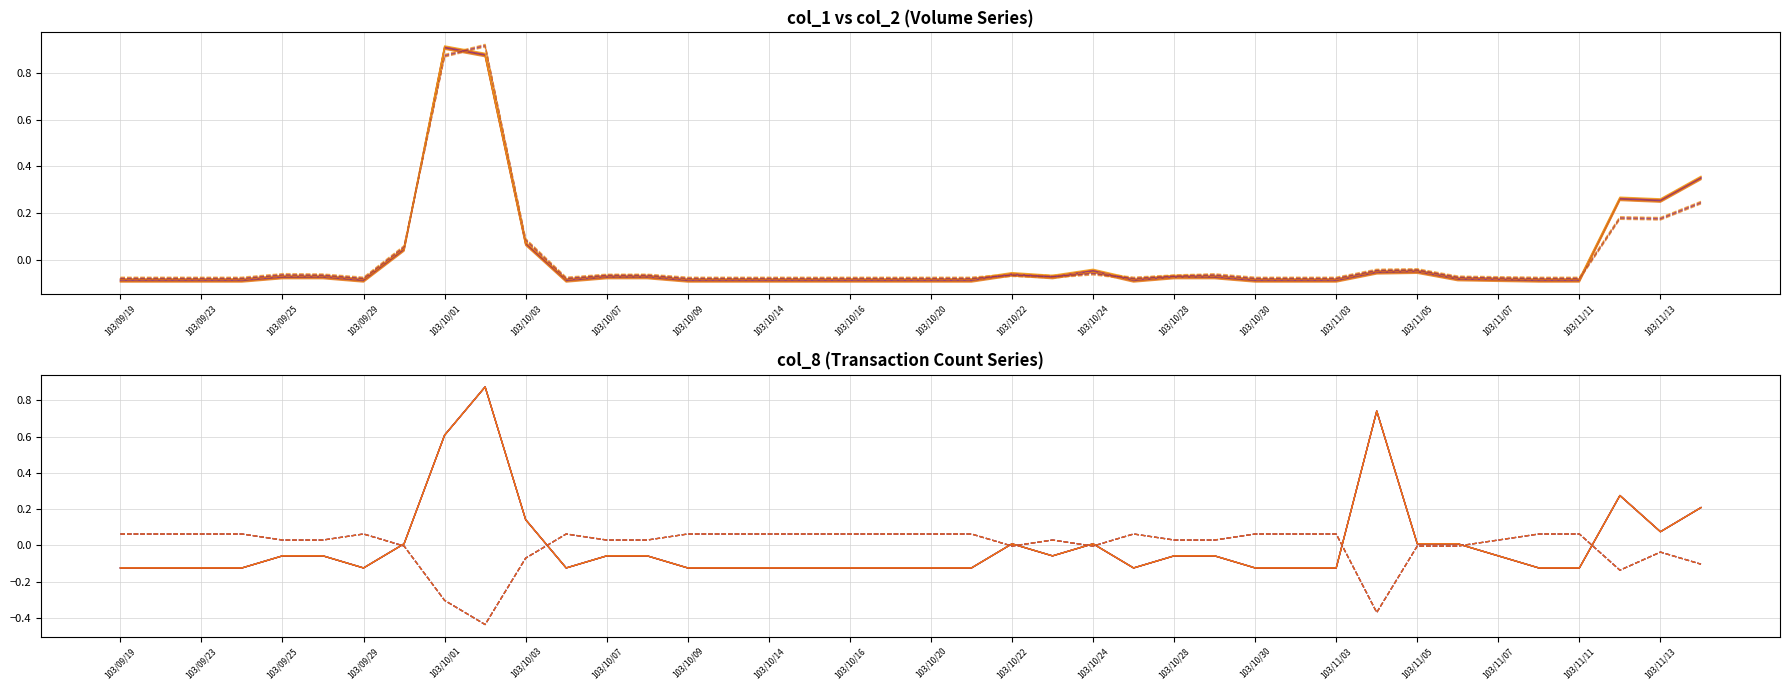

Reading left to right, what are all the values shown in this chart?

col_1: -0.1	-0.1	-0.1	-0.1	-0.1	-0.1	-0.1	0.0	0.9	0.9	0.1	-0.1	-0.1	-0.1	-0.1	-0.1	-0.1	-0.1	-0.1	-0.1	-0.1	-0.1	-0.1	-0.1	-0.1	-0.1	-0.1	-0.1	-0.1	-0.1	-0.1	-0.1	-0.1	-0.1	-0.1	-0.1	-0.1	0.3	0.3	0.3
col_2: -0.1	-0.1	-0.1	-0.1	-0.1	-0.1	-0.1	0.1	0.9	0.9	0.1	-0.1	-0.1	-0.1	-0.1	-0.1	-0.1	-0.1	-0.1	-0.1	-0.1	-0.1	-0.1	-0.1	-0.1	-0.1	-0.1	-0.1	-0.1	-0.1	-0.1	-0.0	-0.0	-0.1	-0.1	-0.1	-0.1	0.2	0.2	0.2
col_8: -0.1	-0.1	-0.1	-0.1	-0.1	-0.1	-0.1	0.0	0.6	0.9	0.1	-0.1	-0.1	-0.1	-0.1	-0.1	-0.1	-0.1	-0.1	-0.1	-0.1	-0.1	0.0	-0.1	0.0	-0.1	-0.1	-0.1	-0.1	-0.1	-0.1	0.7	0.0	0.0	-0.1	-0.1	-0.1	0.3	0.1	0.2